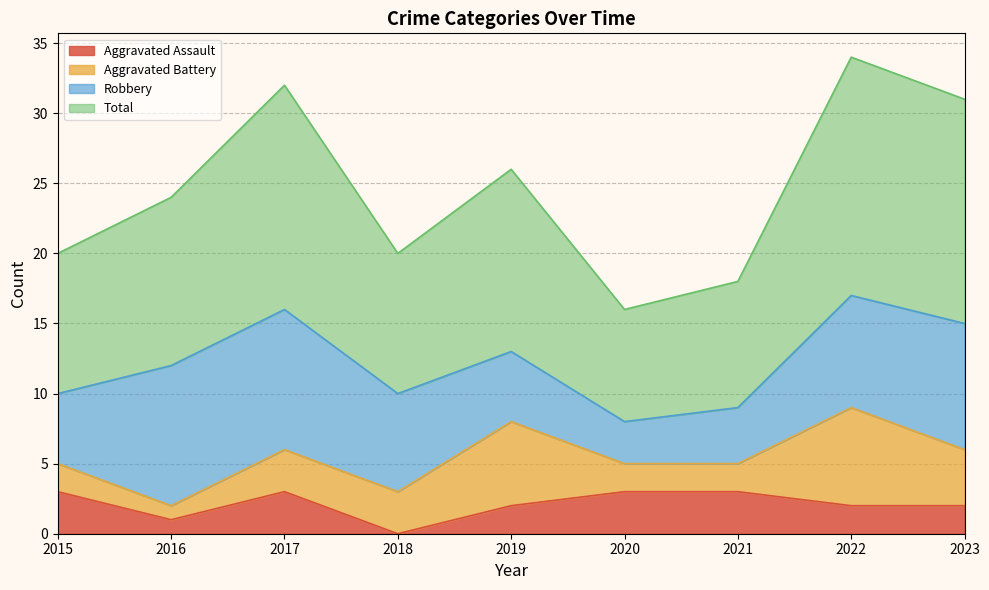

At which category does Aggravated Assault reach its first local valley?

2016